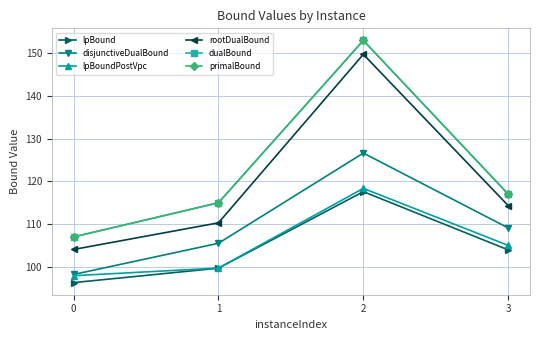

The rootDualBound series shows 212.2 at 2. True or false?

False